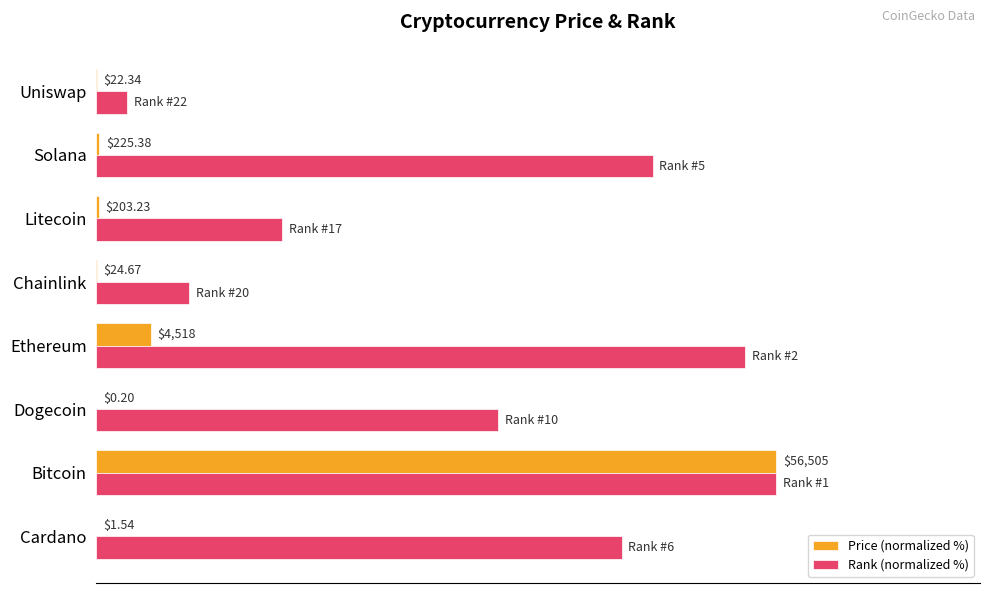

What are all the series names shown in the legend?

Price (normalized %), Rank (normalized %)